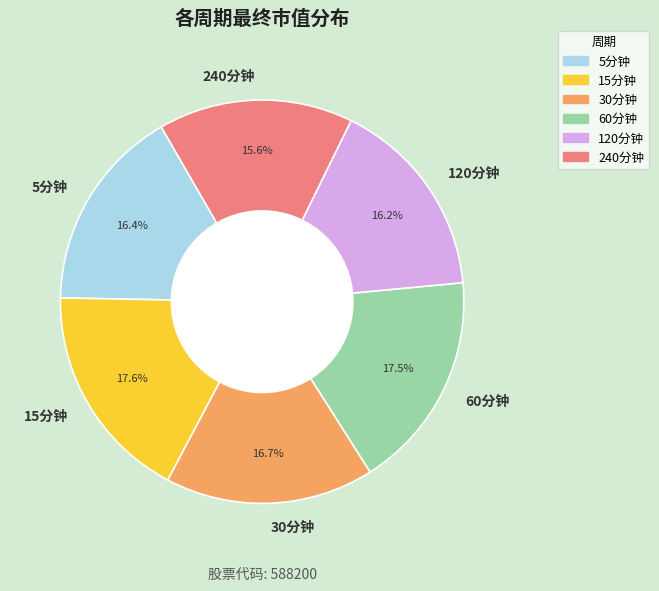

To the nearest percent, what is the difference between the largest and smallest slice percentages?

2%